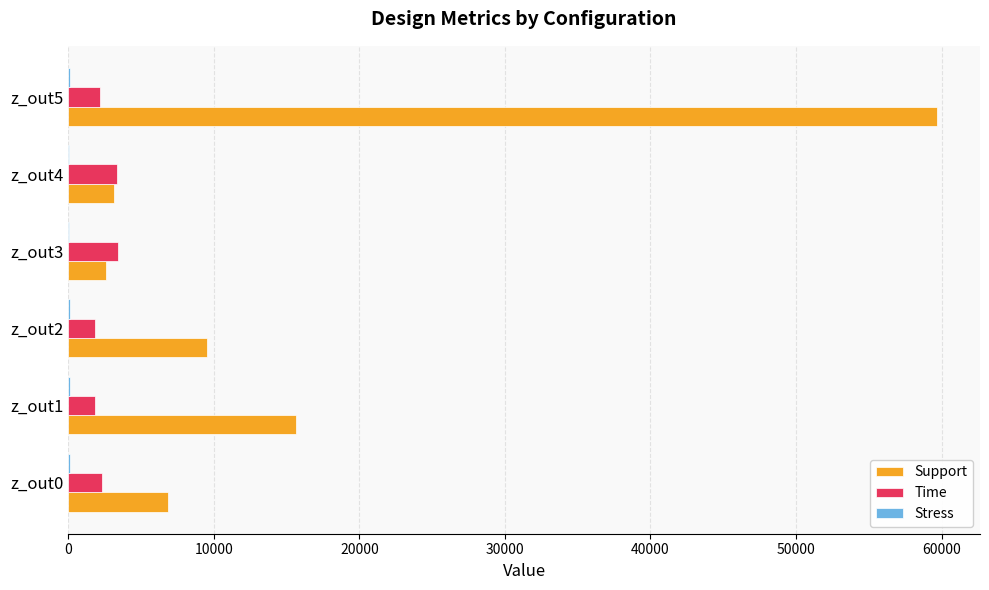

What is the greatest value displayed?

59660.3